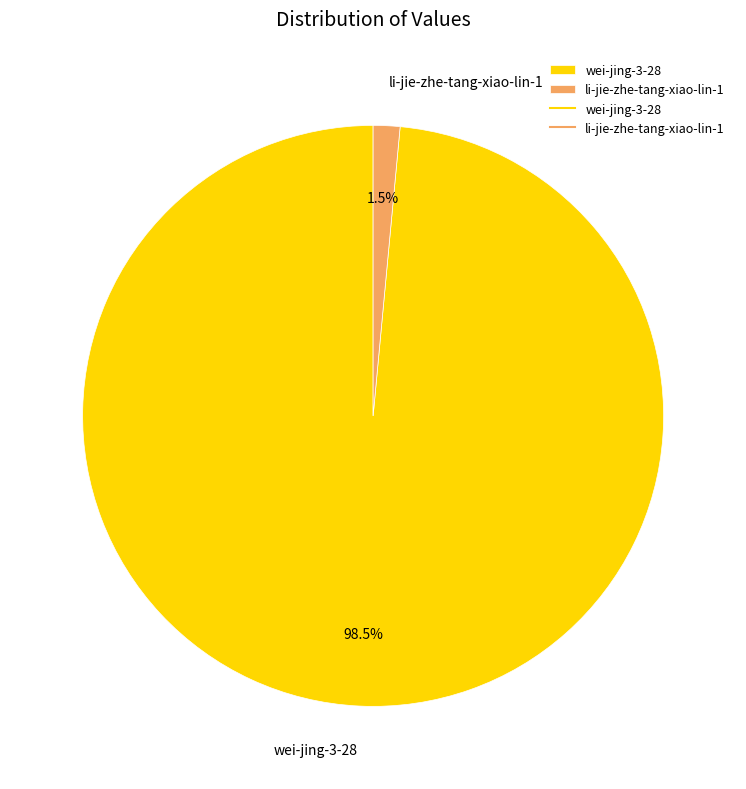

Is the sum of wei-jing-3-28 and li-jie-zhe-tang-xiao-lin-1 greater than half?

Yes